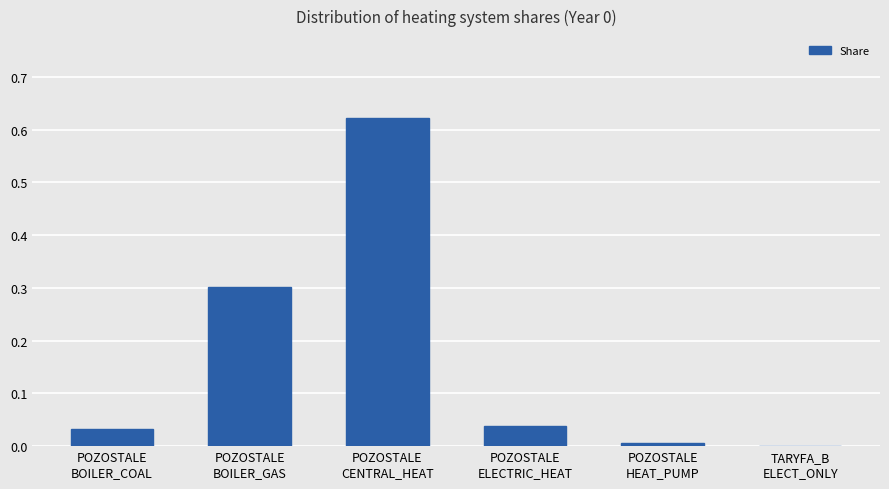

Count the number of categories in the chart.

6